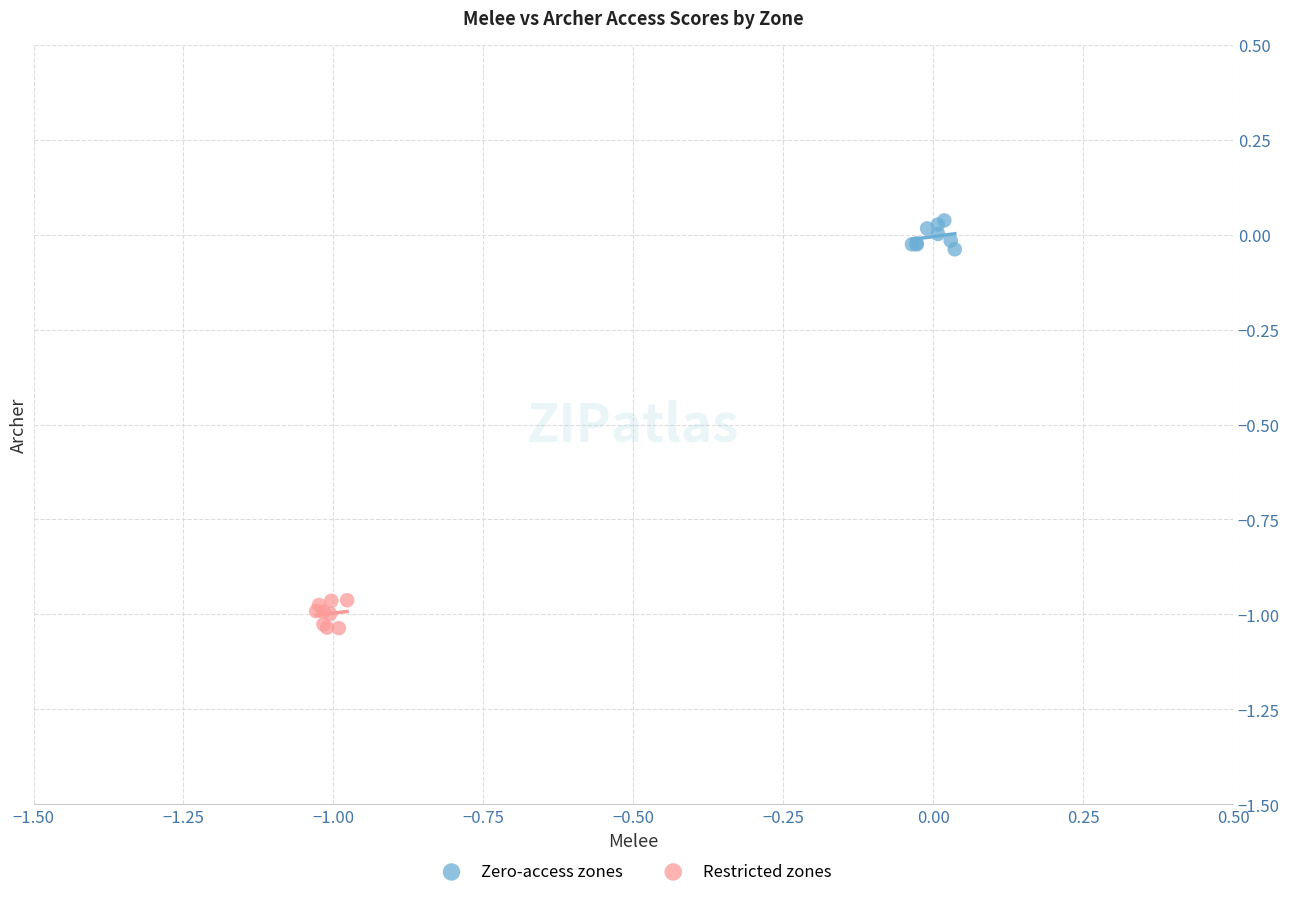

Which series contains the highest Y value?

Zero-access zones